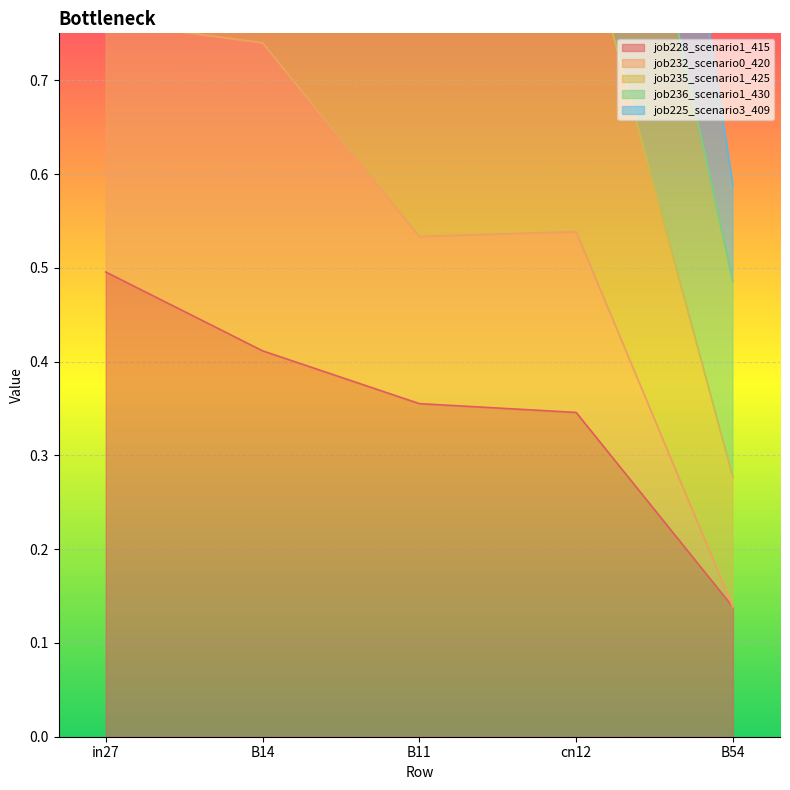

Which series has the largest range (max minus min)?

job225_scenario3_409